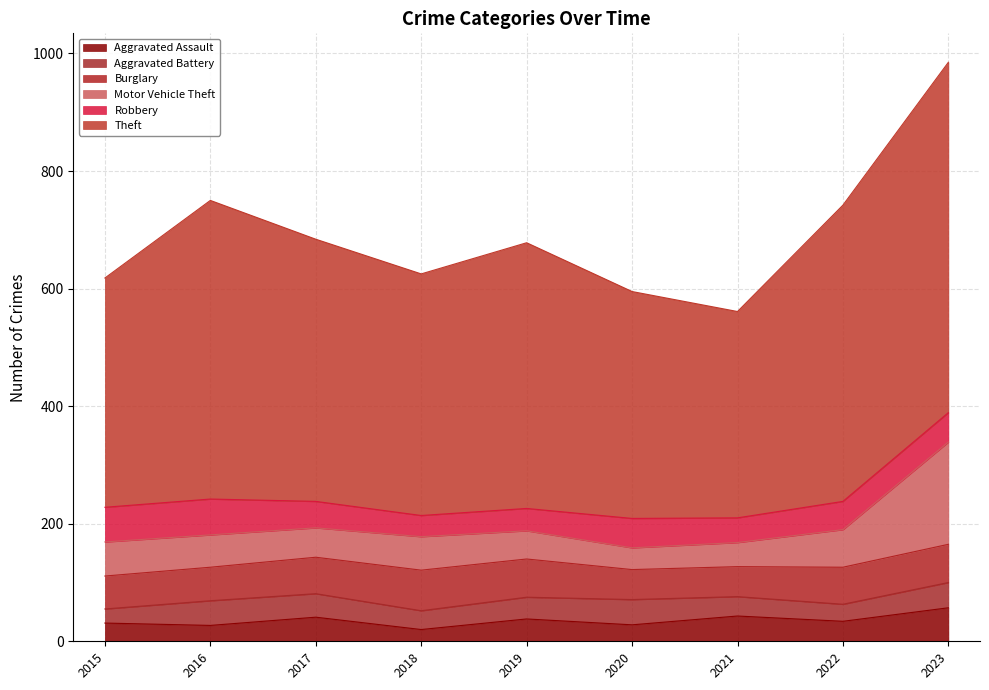

In Aggravated Assault, how many points are lower than both neighbors (excluding endpoints)?

4